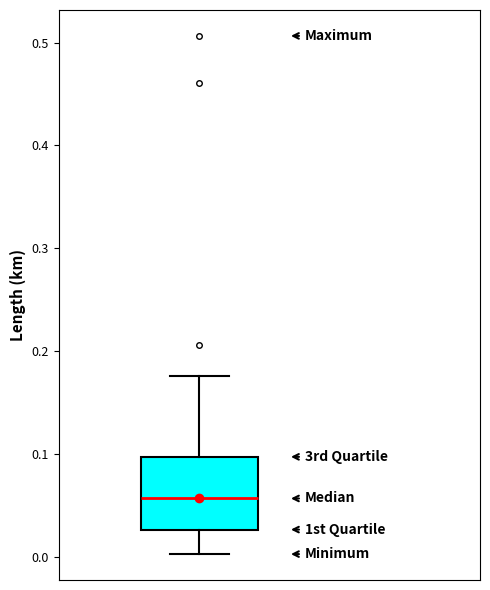

Where does the lower whisker of the box end on the y-axis? The values are not printed on the chart, so give them approximately, as read against the axis.

0.00